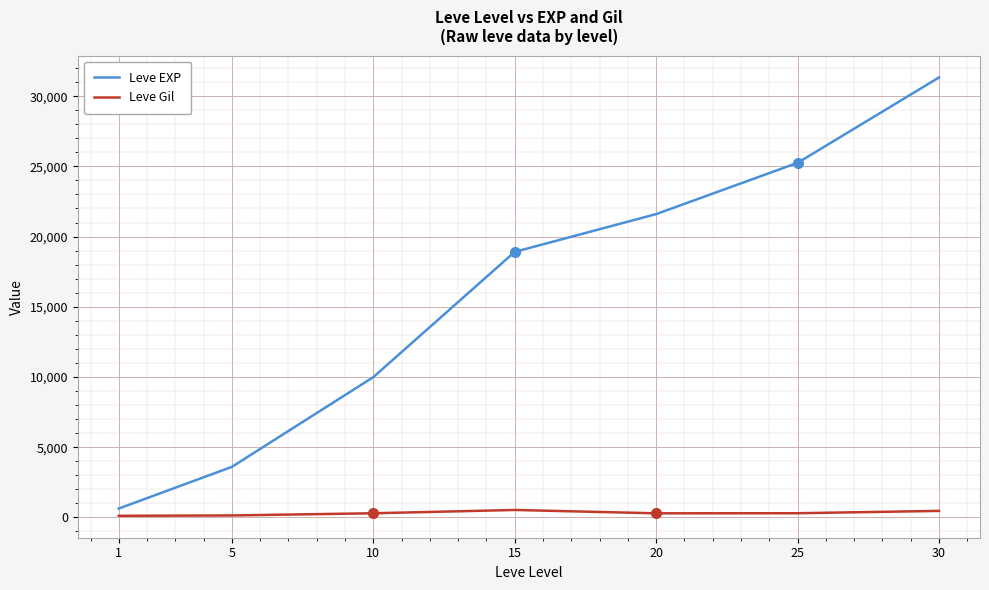

Which series has the largest range (max minus min)?

Leve EXP